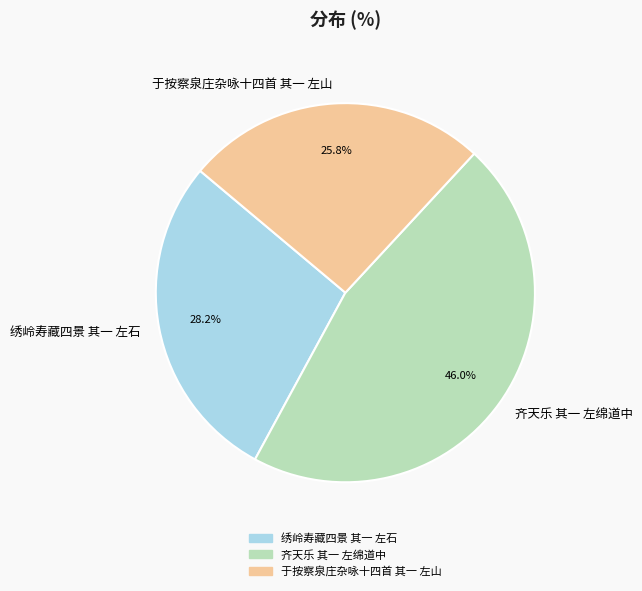

What percentage is the 齐天乐 其一 左绵道中 slice, to the nearest percent?

46%